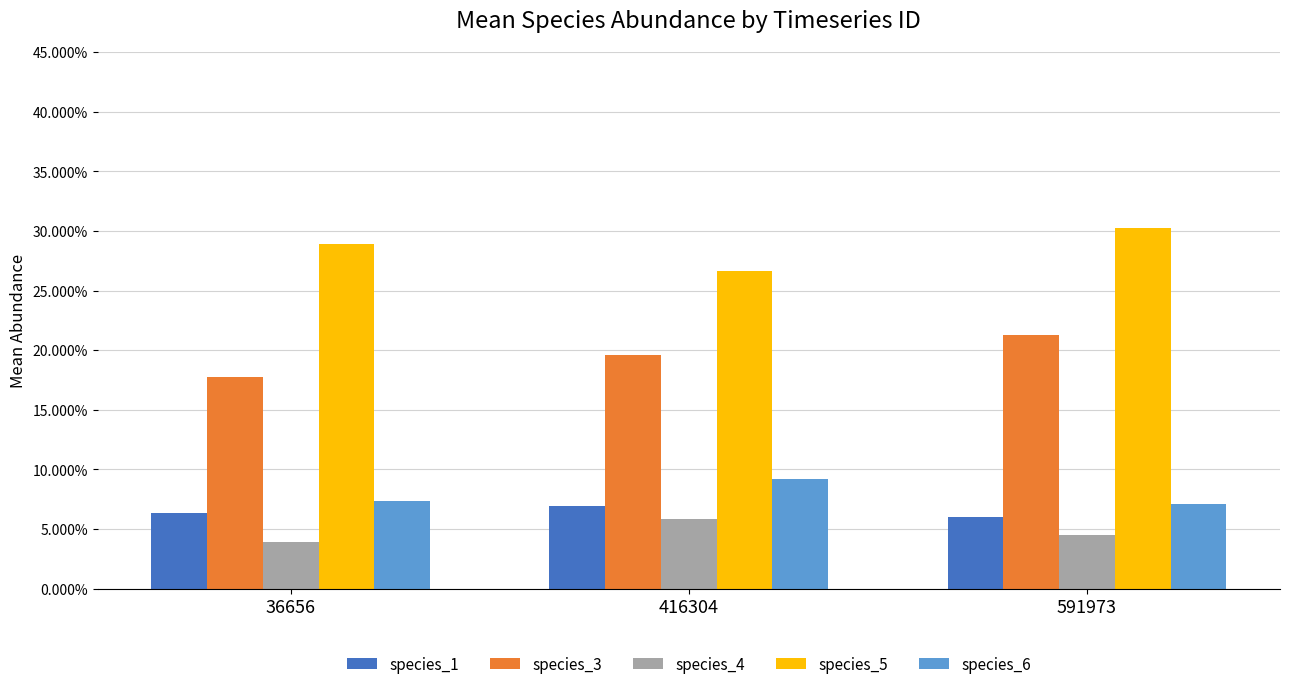

What are all the series names shown in the legend?

species_1, species_3, species_4, species_5, species_6